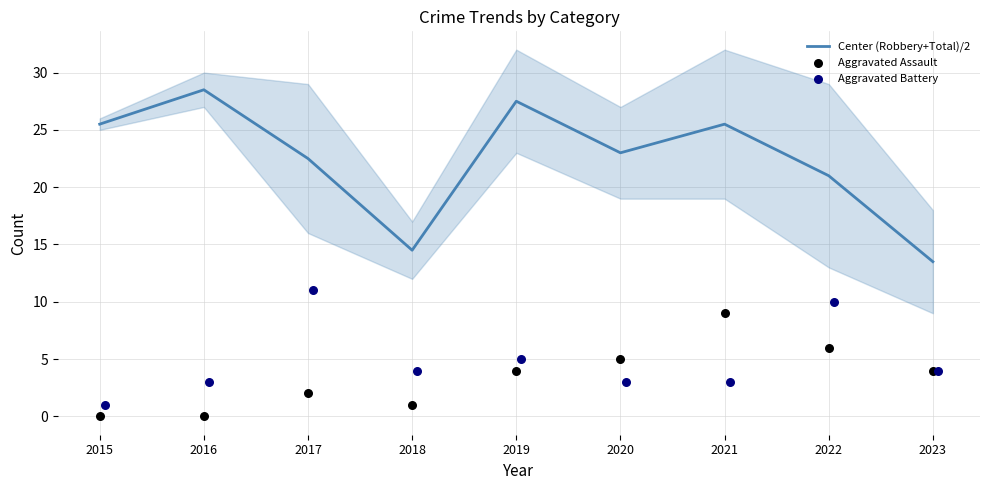

At how many categories does at least one series exceed 13?

9